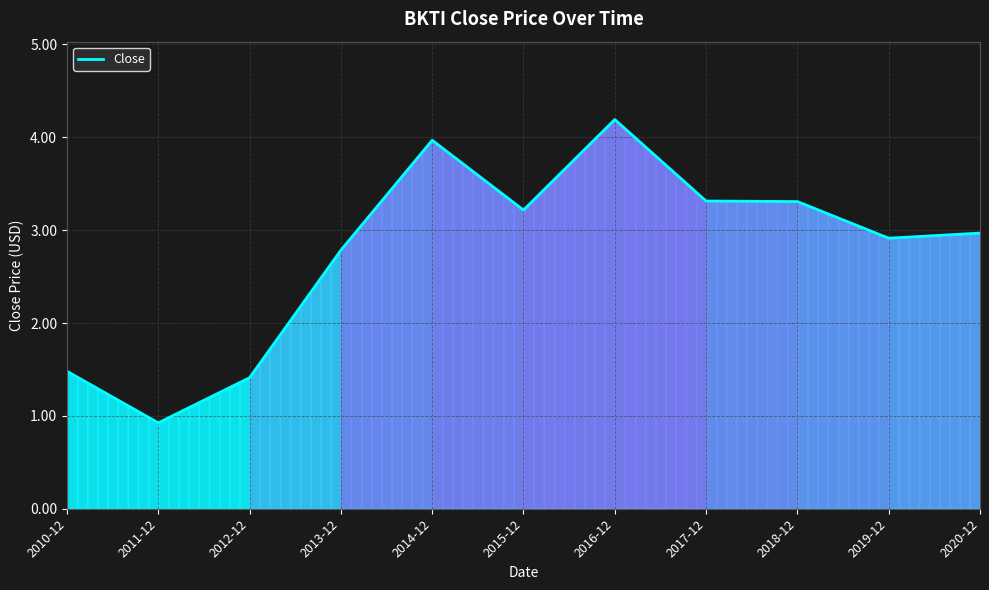

What is the difference between the maximum and minimum values?

3.3